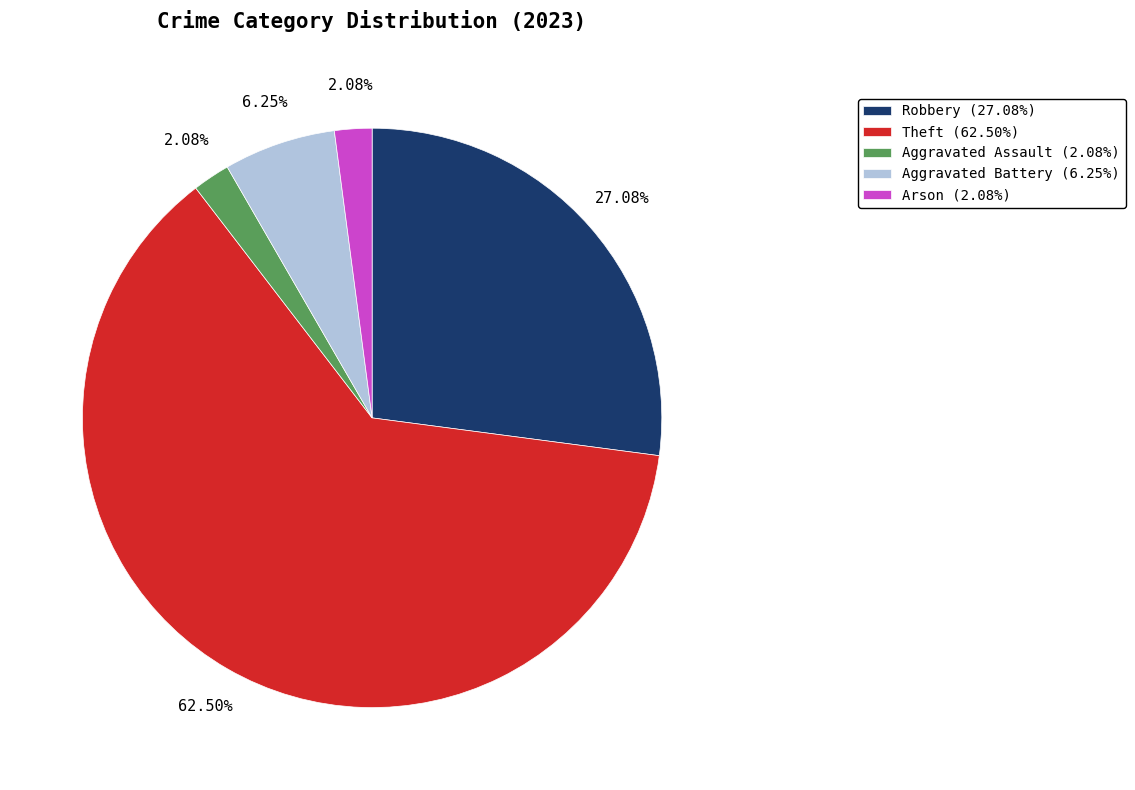

Does any single category account for the majority?

Yes